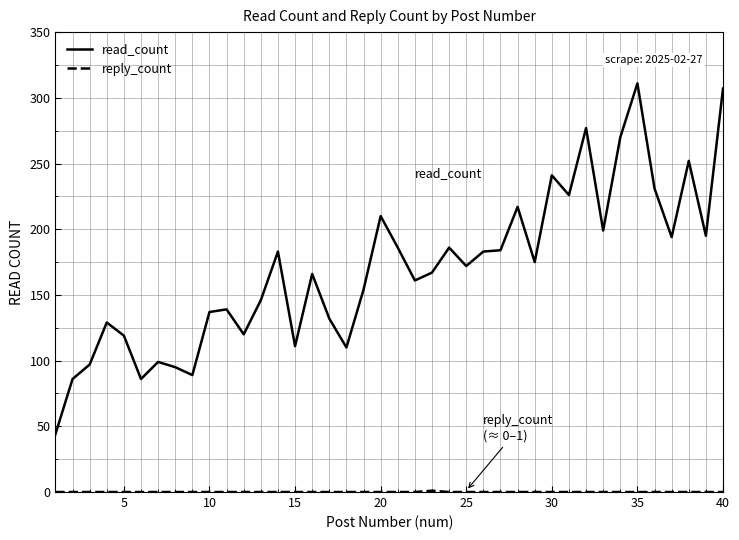

Which series has the widest spread of values?

read_count